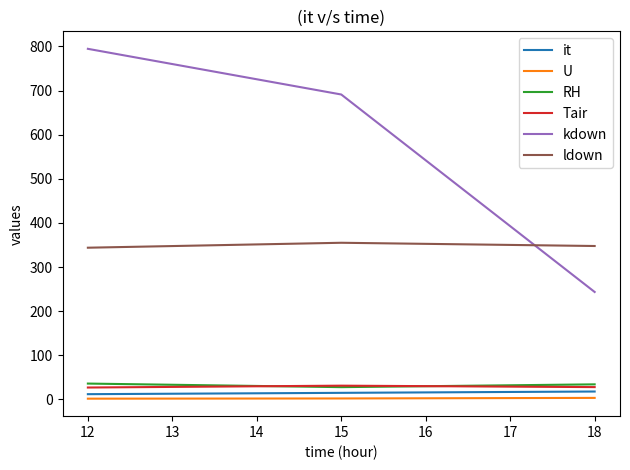

The value of Tair at 12 is 27.1. True or false?

True